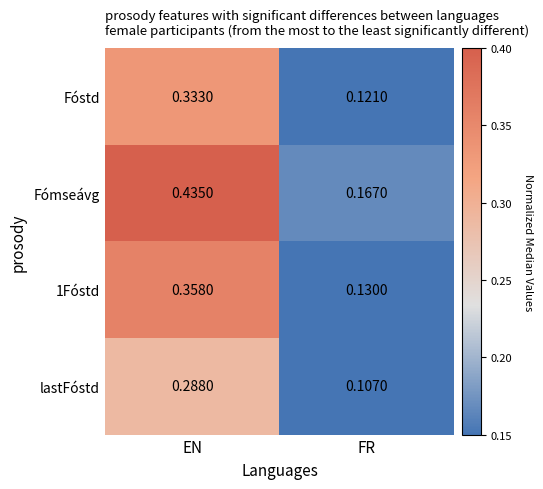

Which category has the highest value in the Fómseávg series?

EN